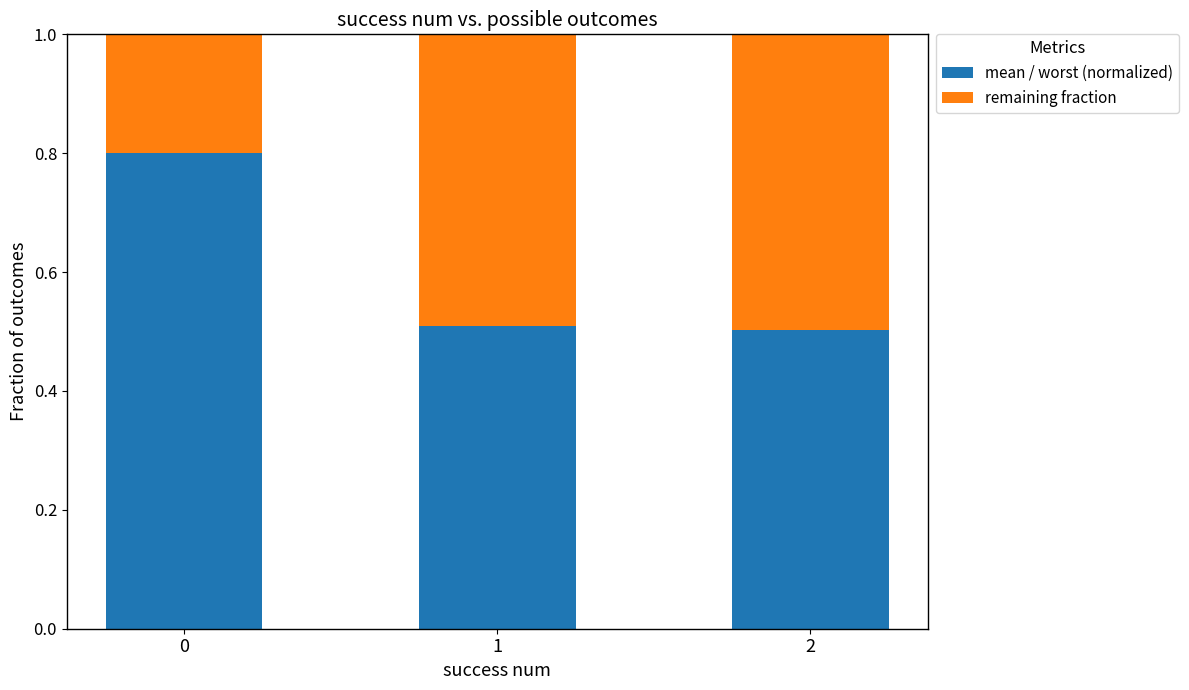

What are all the series names shown in the legend?

mean / worst (normalized), remaining fraction